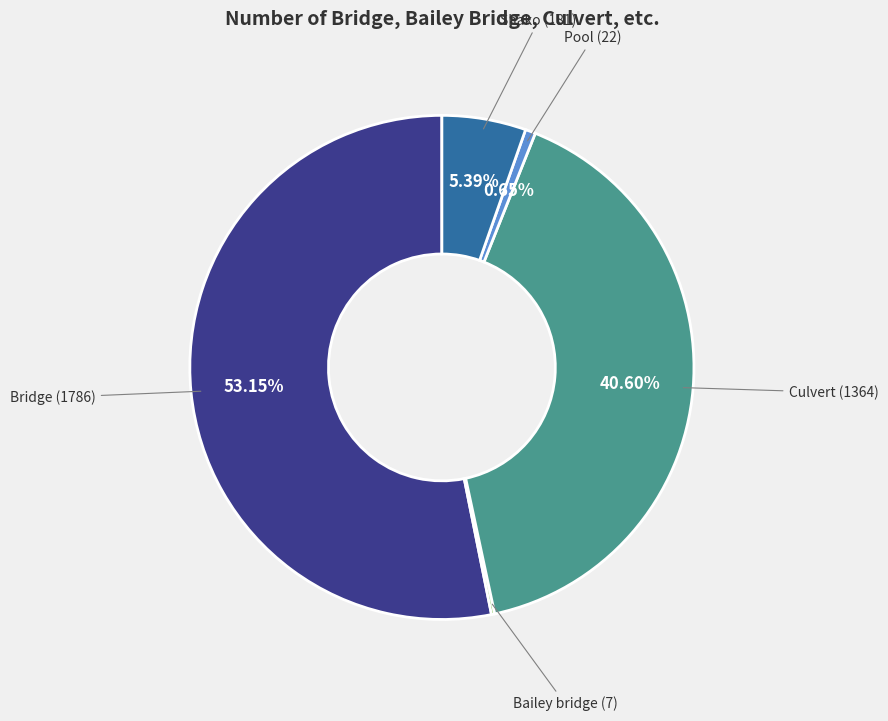

Which category has the biggest portion of the pie?

Bridge